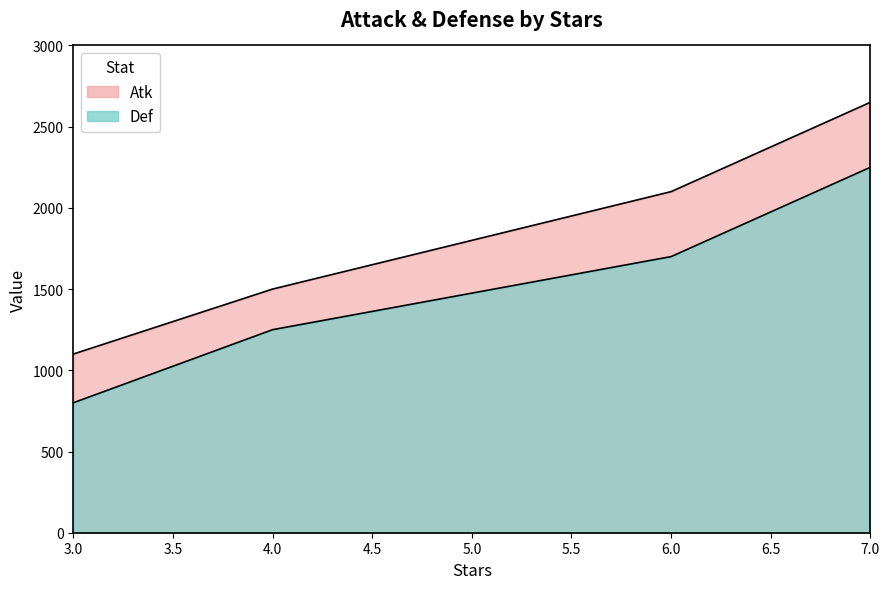

Rank the series by their maximum value, from lowest to highest.

Def, Atk